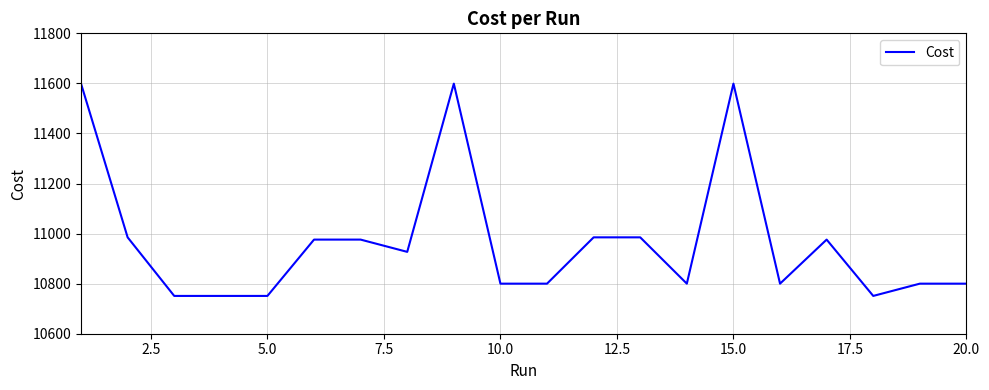

Count the number of data series in this chart.

1